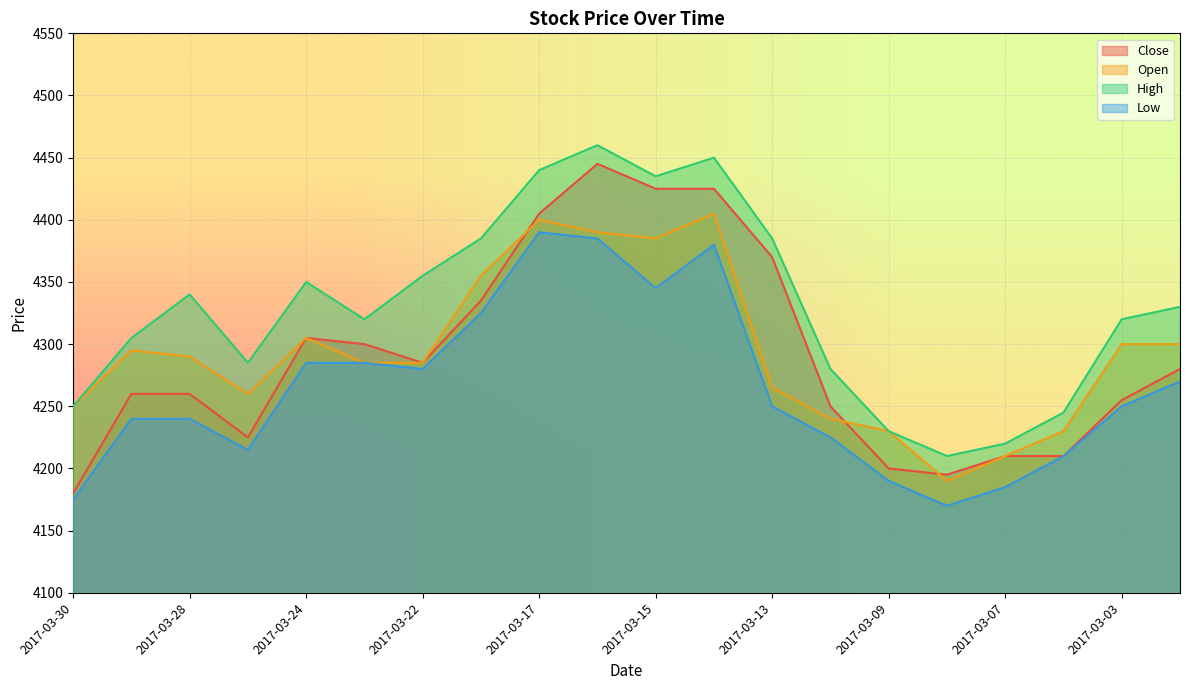

The value of Low at 2017-03-30 is 4175. True or false?

True